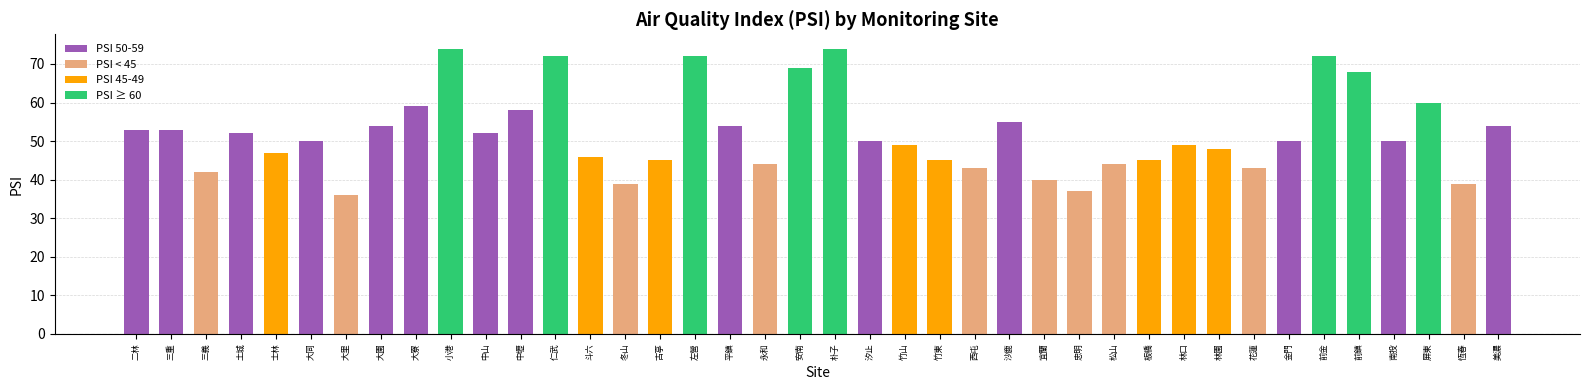

List the labels in order of PM10 value, smallest first.

花蓮, 忠明, 大里, 宜蘭, 恆春, 三義, 斗六, 竹山, 西屯, 林園, 南投, 美濃, 安南, 林口, 冬山, 二林, 古亭, 士林, 竹東, 永和, 松山, 平鎮, 沙鹿, 板橋, 前鎮, 土城, 汐止, 金門, 大園, 前金, 大同, 三重, 大寮, 屏東, 朴子, 中壢, 左營, 中山, 仁武, 小港